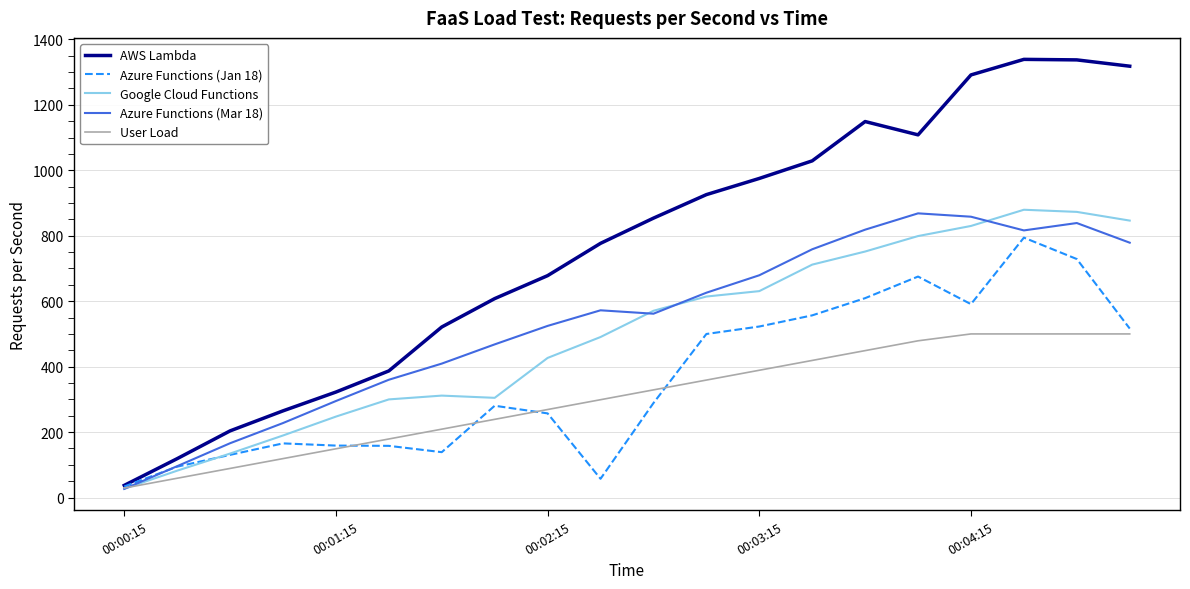

Does the chart have visible grid lines?

Yes